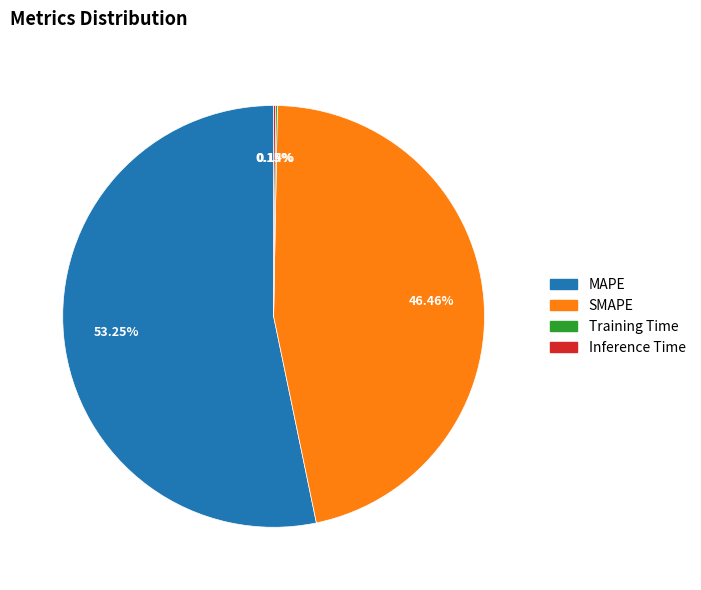

Which slice is the largest?

MAPE